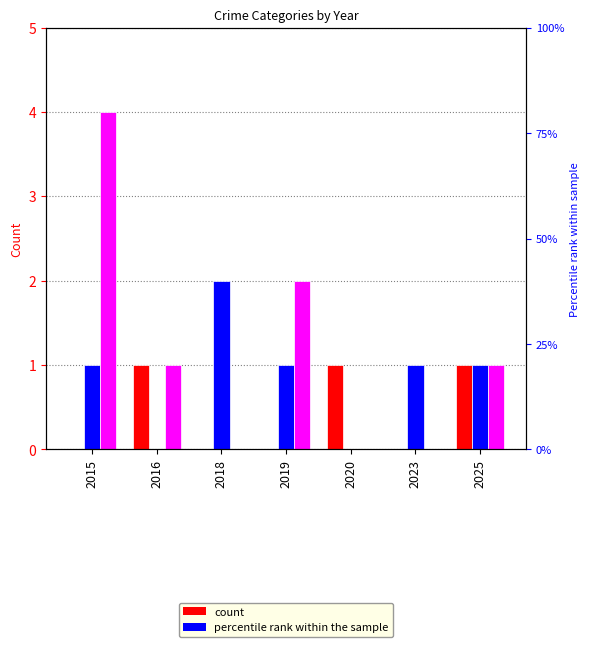

What is the value of the Robbery bar at the 1st from the left?

4